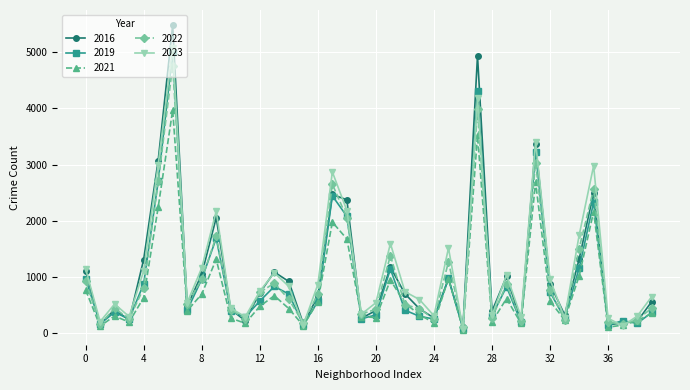

Rank the series by their maximum value, from lowest to highest.

2021, 2022, 2019, 2023, 2016